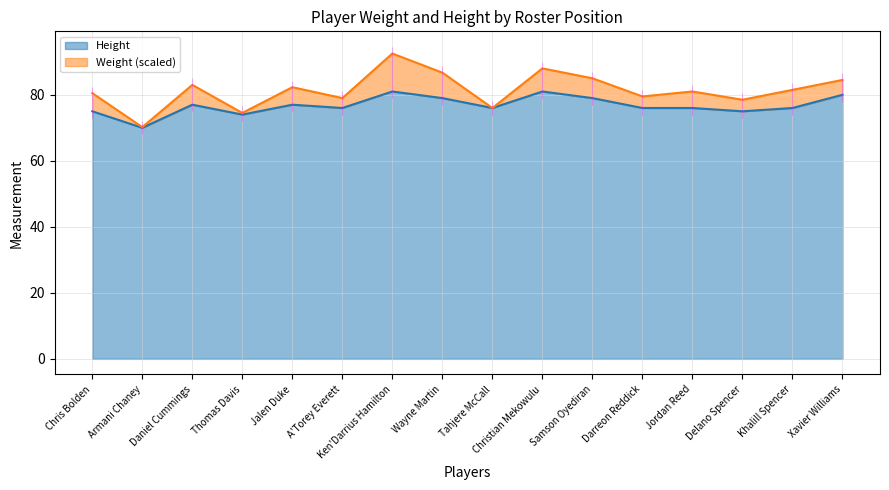

What is the value of the 8th point from the left?

79